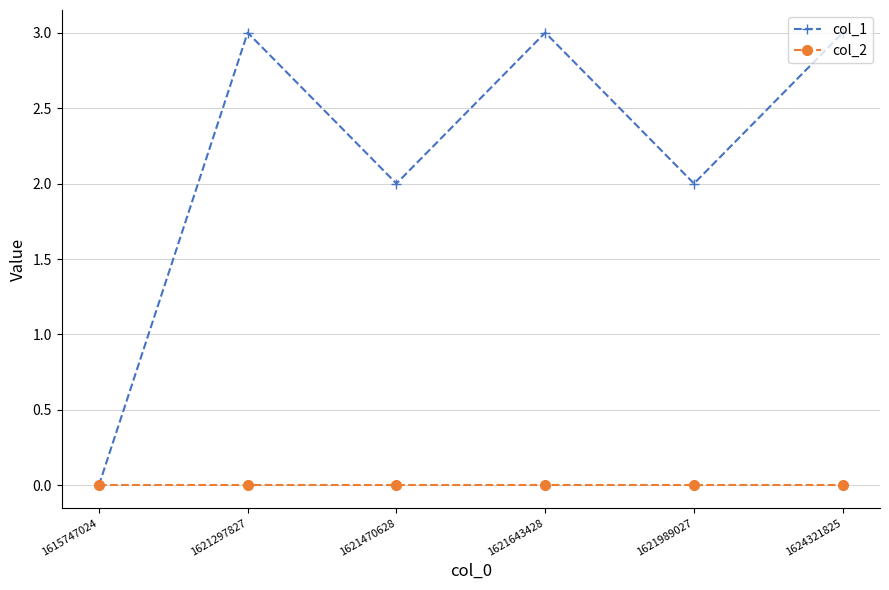

Which series has the largest range (max minus min)?

col_1